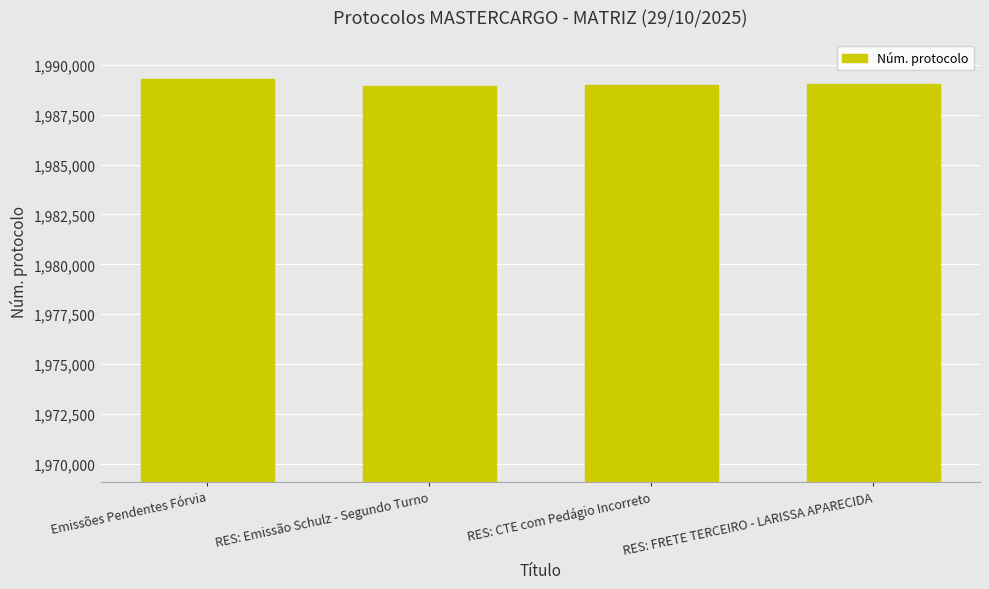

What is the label of the 3rd bar from the right?

RES: Emissão Schulz - Segundo Turno